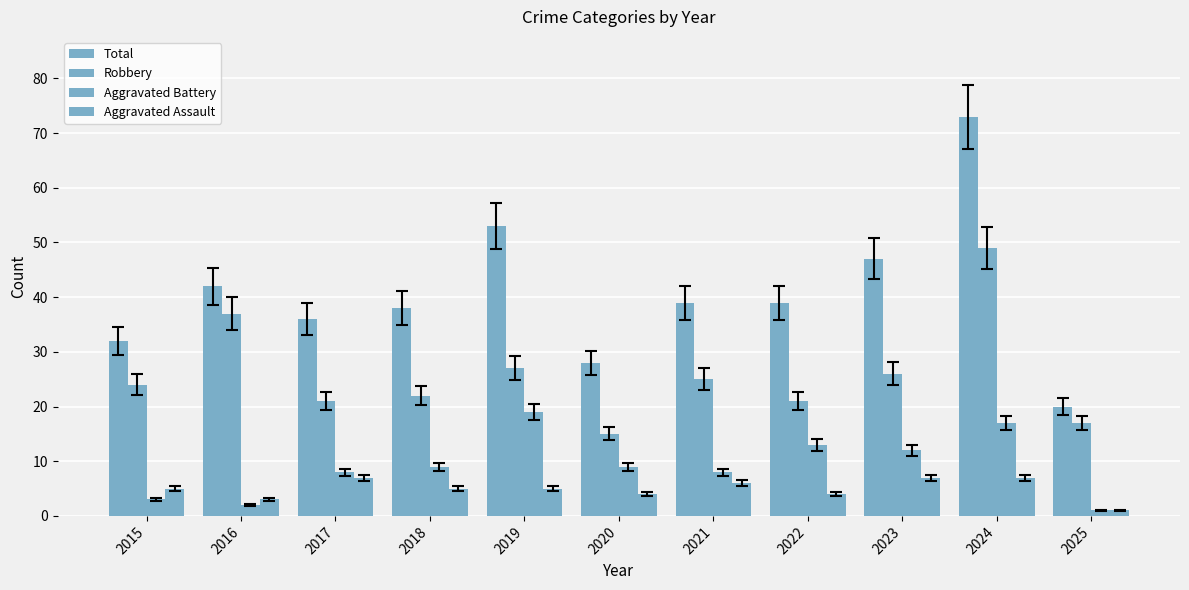

Between 2015 and 2019, which series saw the biggest shift?

Total